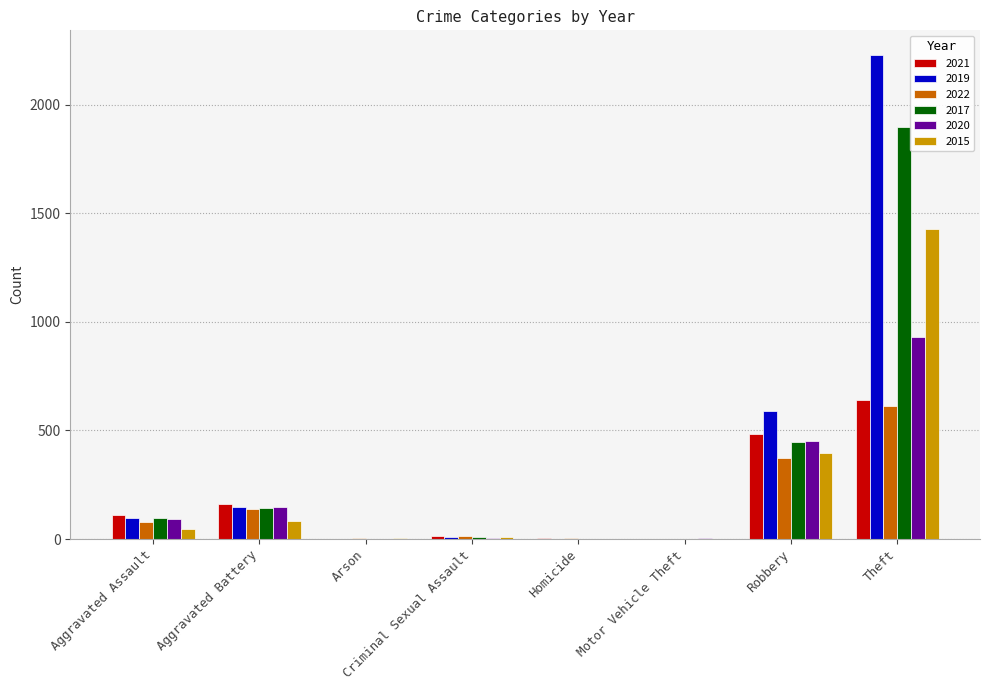

What is the highest value of the 2015 series?

1429